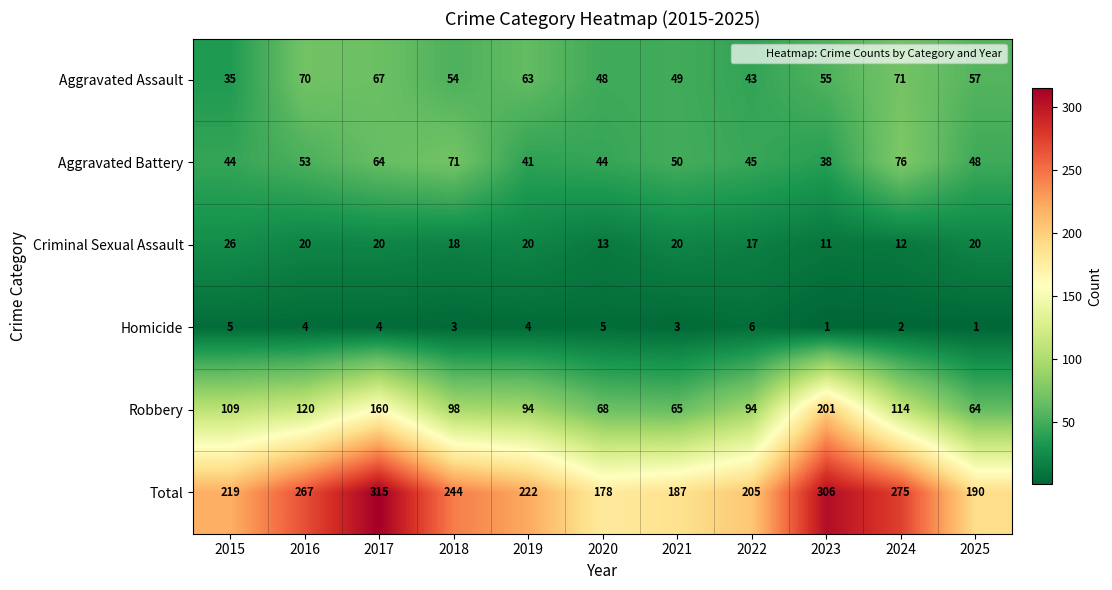

What is the sum of the Robbery values at 2017 and 2018?

258